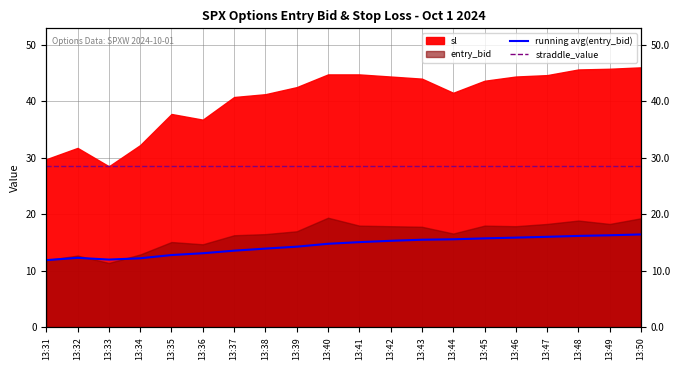

True or false: running avg(entry_bid) and straddle_value cross at least once.

False